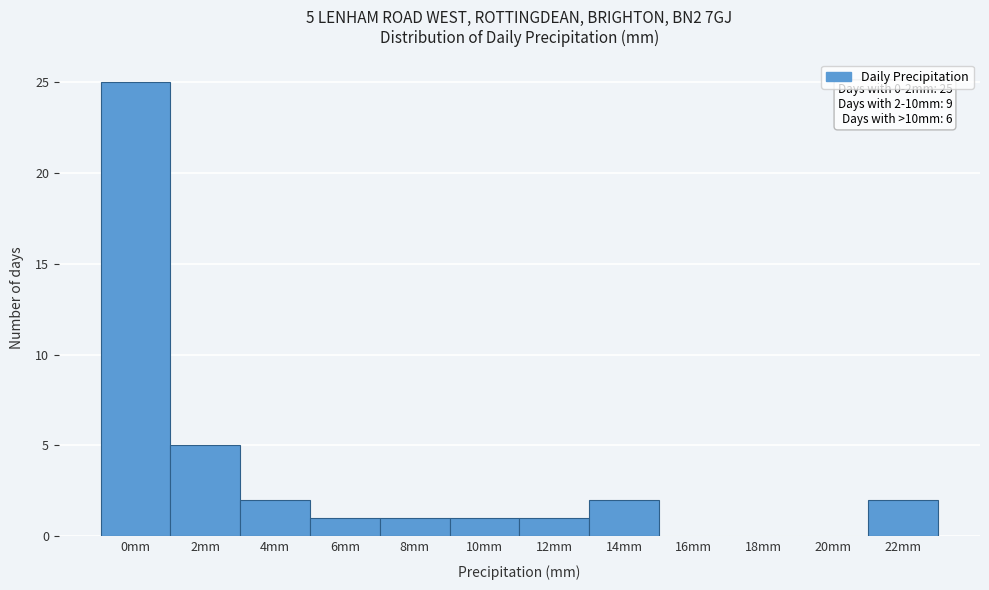

Reading left to right, list all the values displayed in this chart.

0mm=25	2mm=5	4mm=2	6mm=1	8mm=1	10mm=1	12mm=1	14mm=2	16mm=0	18mm=0	20mm=0	22mm=2